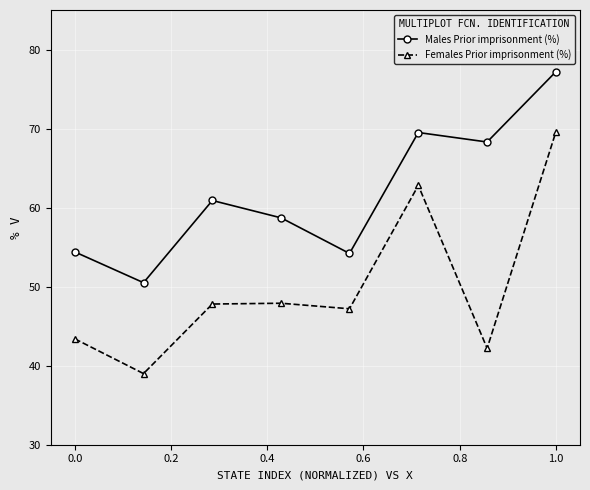

What is the smallest value displayed?

39.0